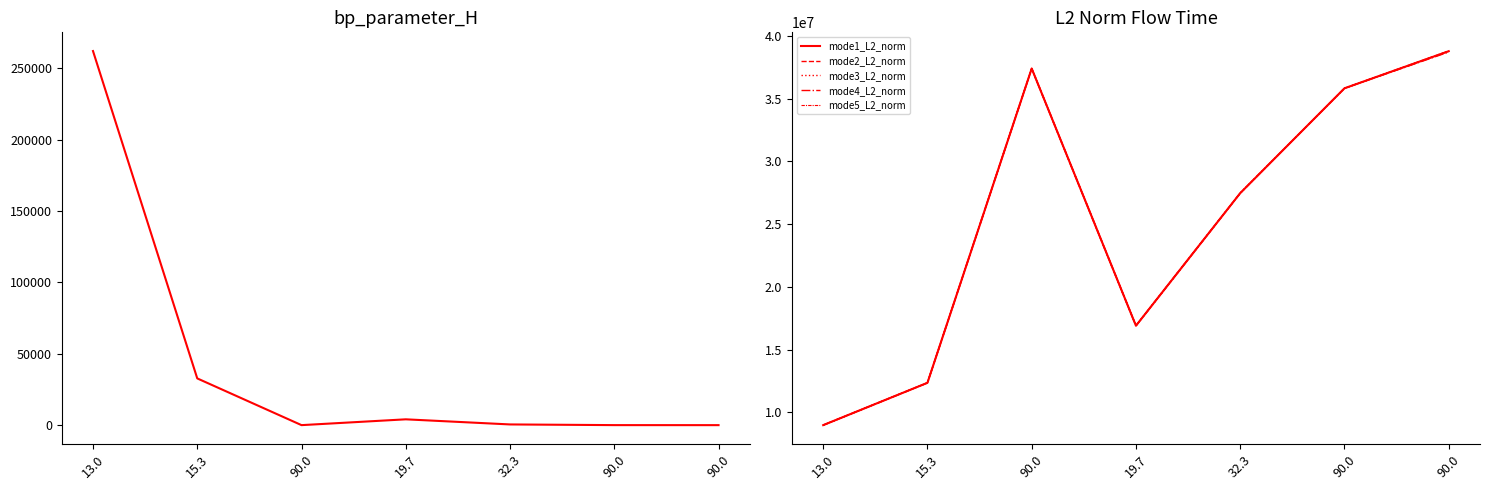

List the labels in order of mode3_L2_norm value, largest first.

90.0, 90.0, 90.0, 32.3, 19.7, 15.3, 13.0